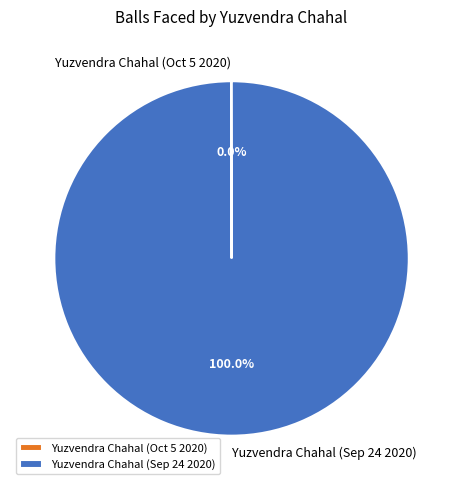

Does any single category account for the majority?

Yes